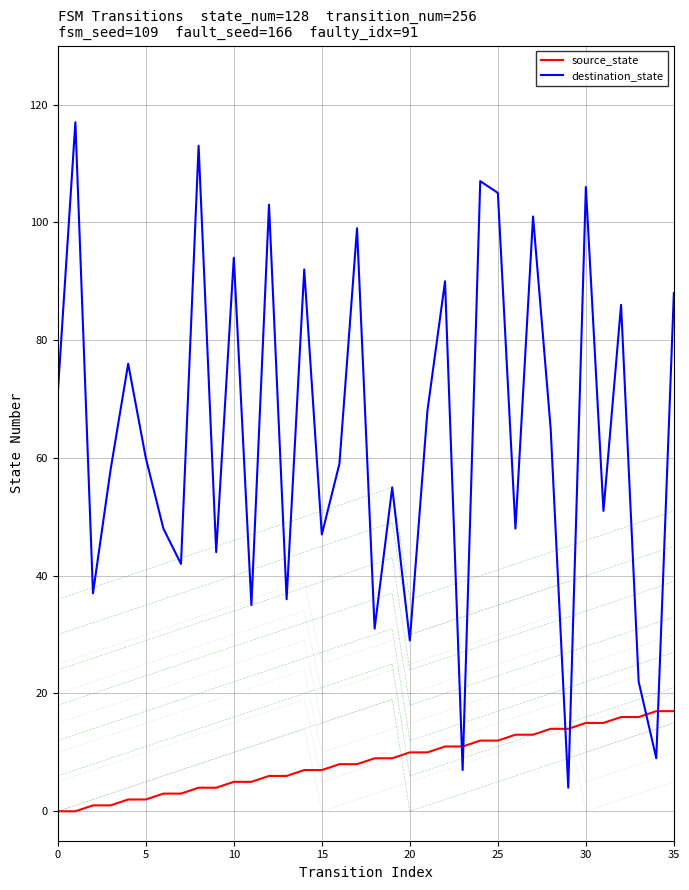

True or false: destination_state has more than 1 points higher than both neighbors.

True